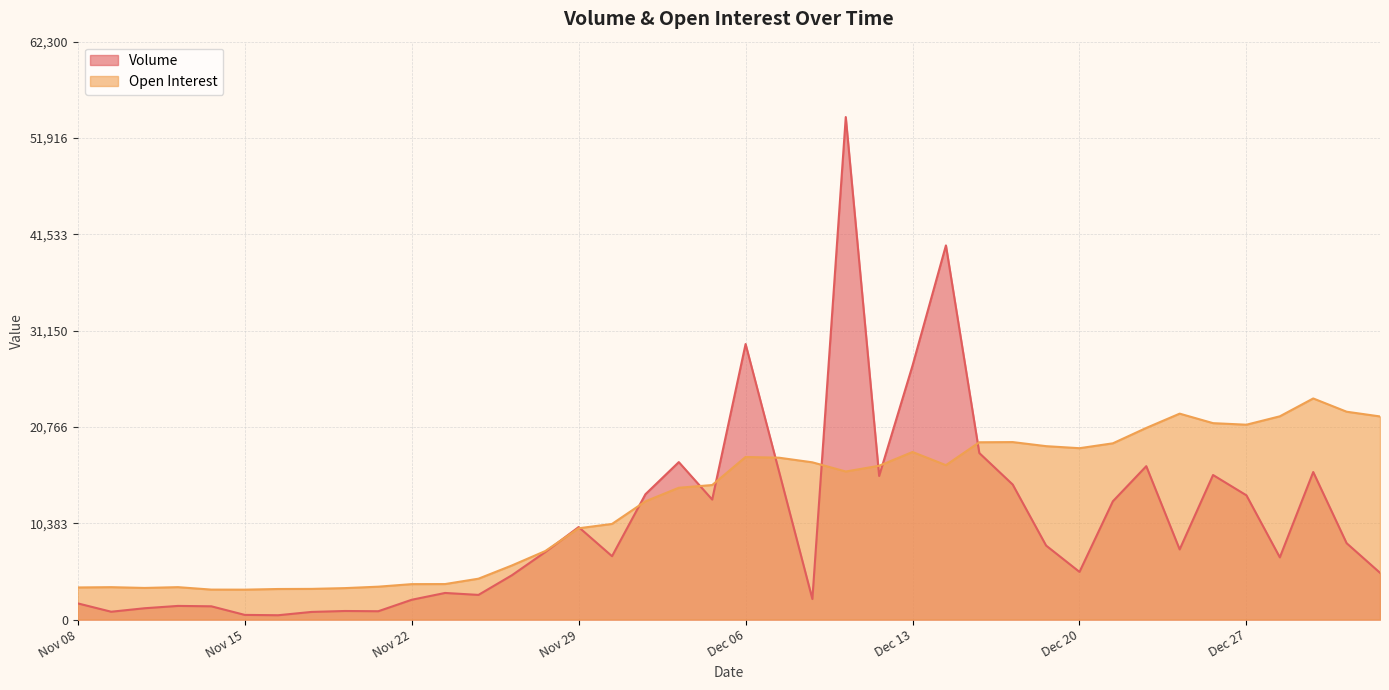

The Volume series shows 1906 at Nov 23. True or false?

False